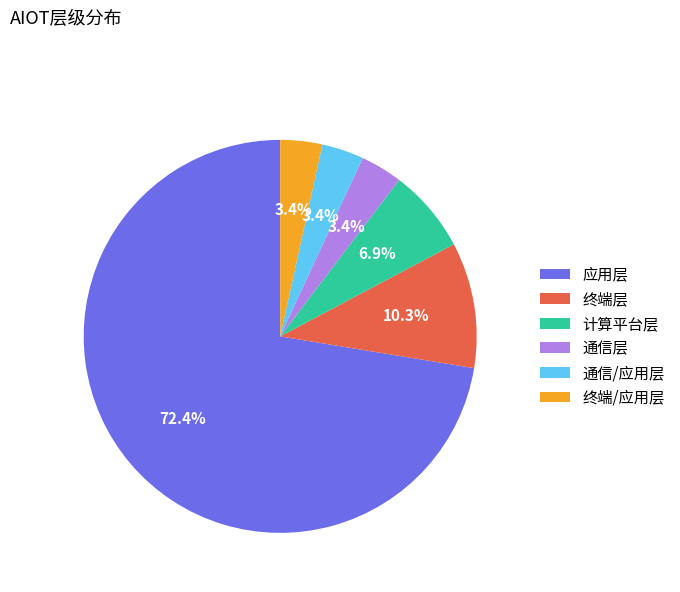

How much of the chart is everything except 终端/应用层?

96.6%